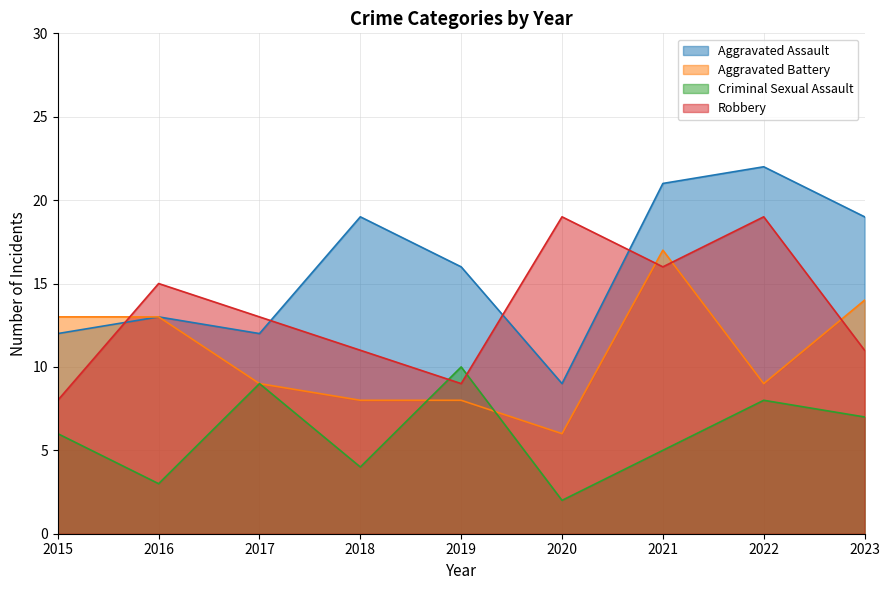

At 2022, list the series in order from smallest to largest.

Criminal Sexual Assault, Aggravated Battery, Robbery, Aggravated Assault